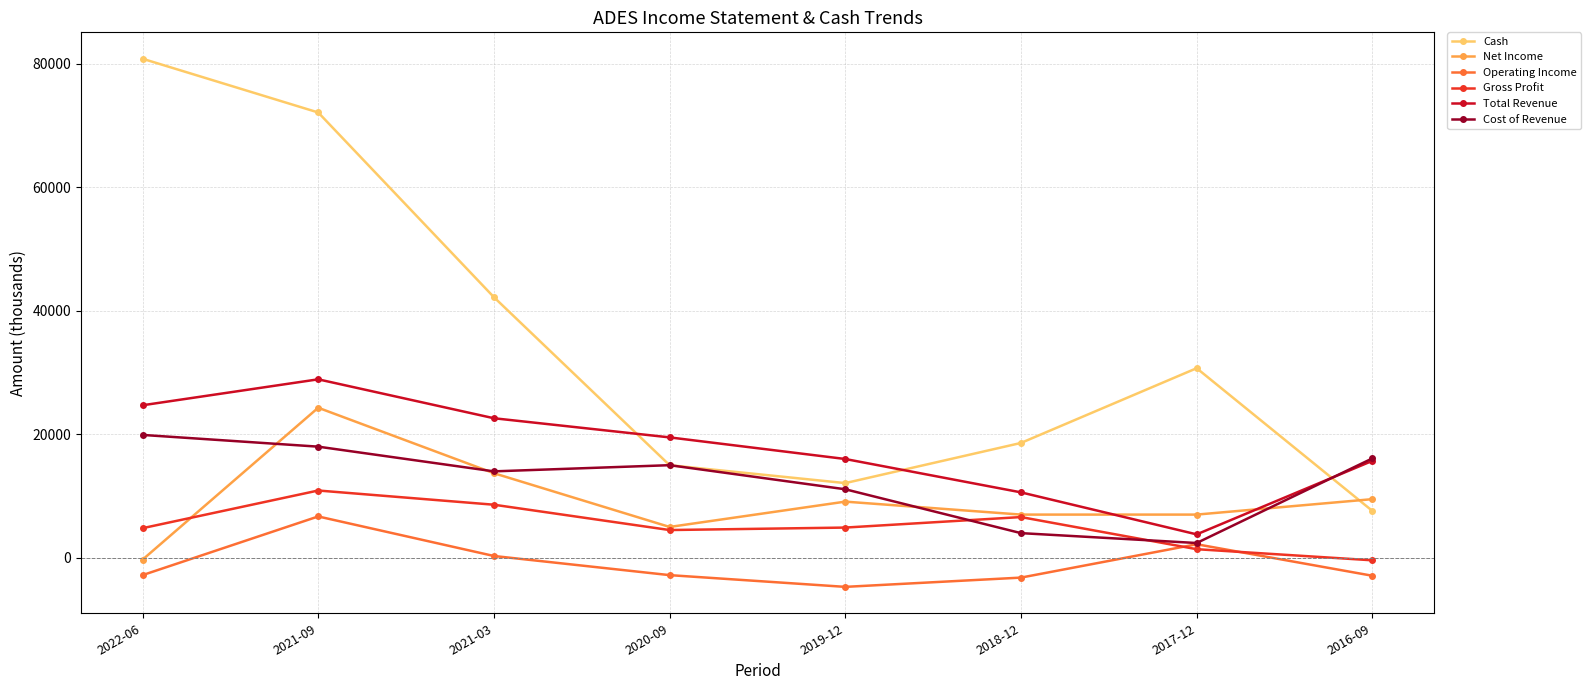

Which series has the largest range (max minus min)?

Cash